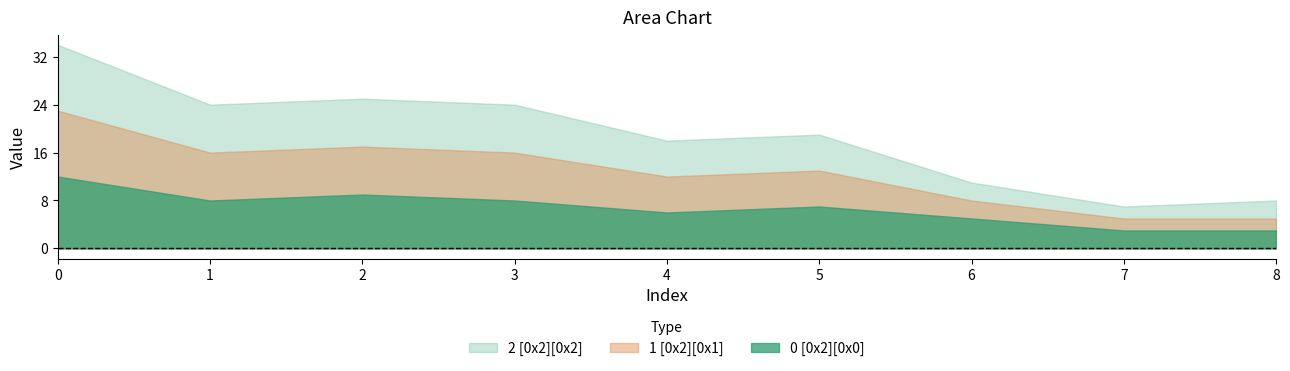

Which series has the widest spread of values?

2 [0x2][0x2]